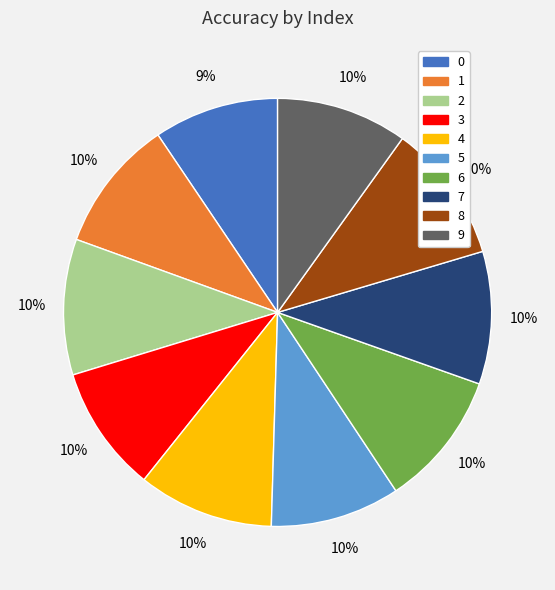

Combined, do 0 and 7 account for over 50%?

No